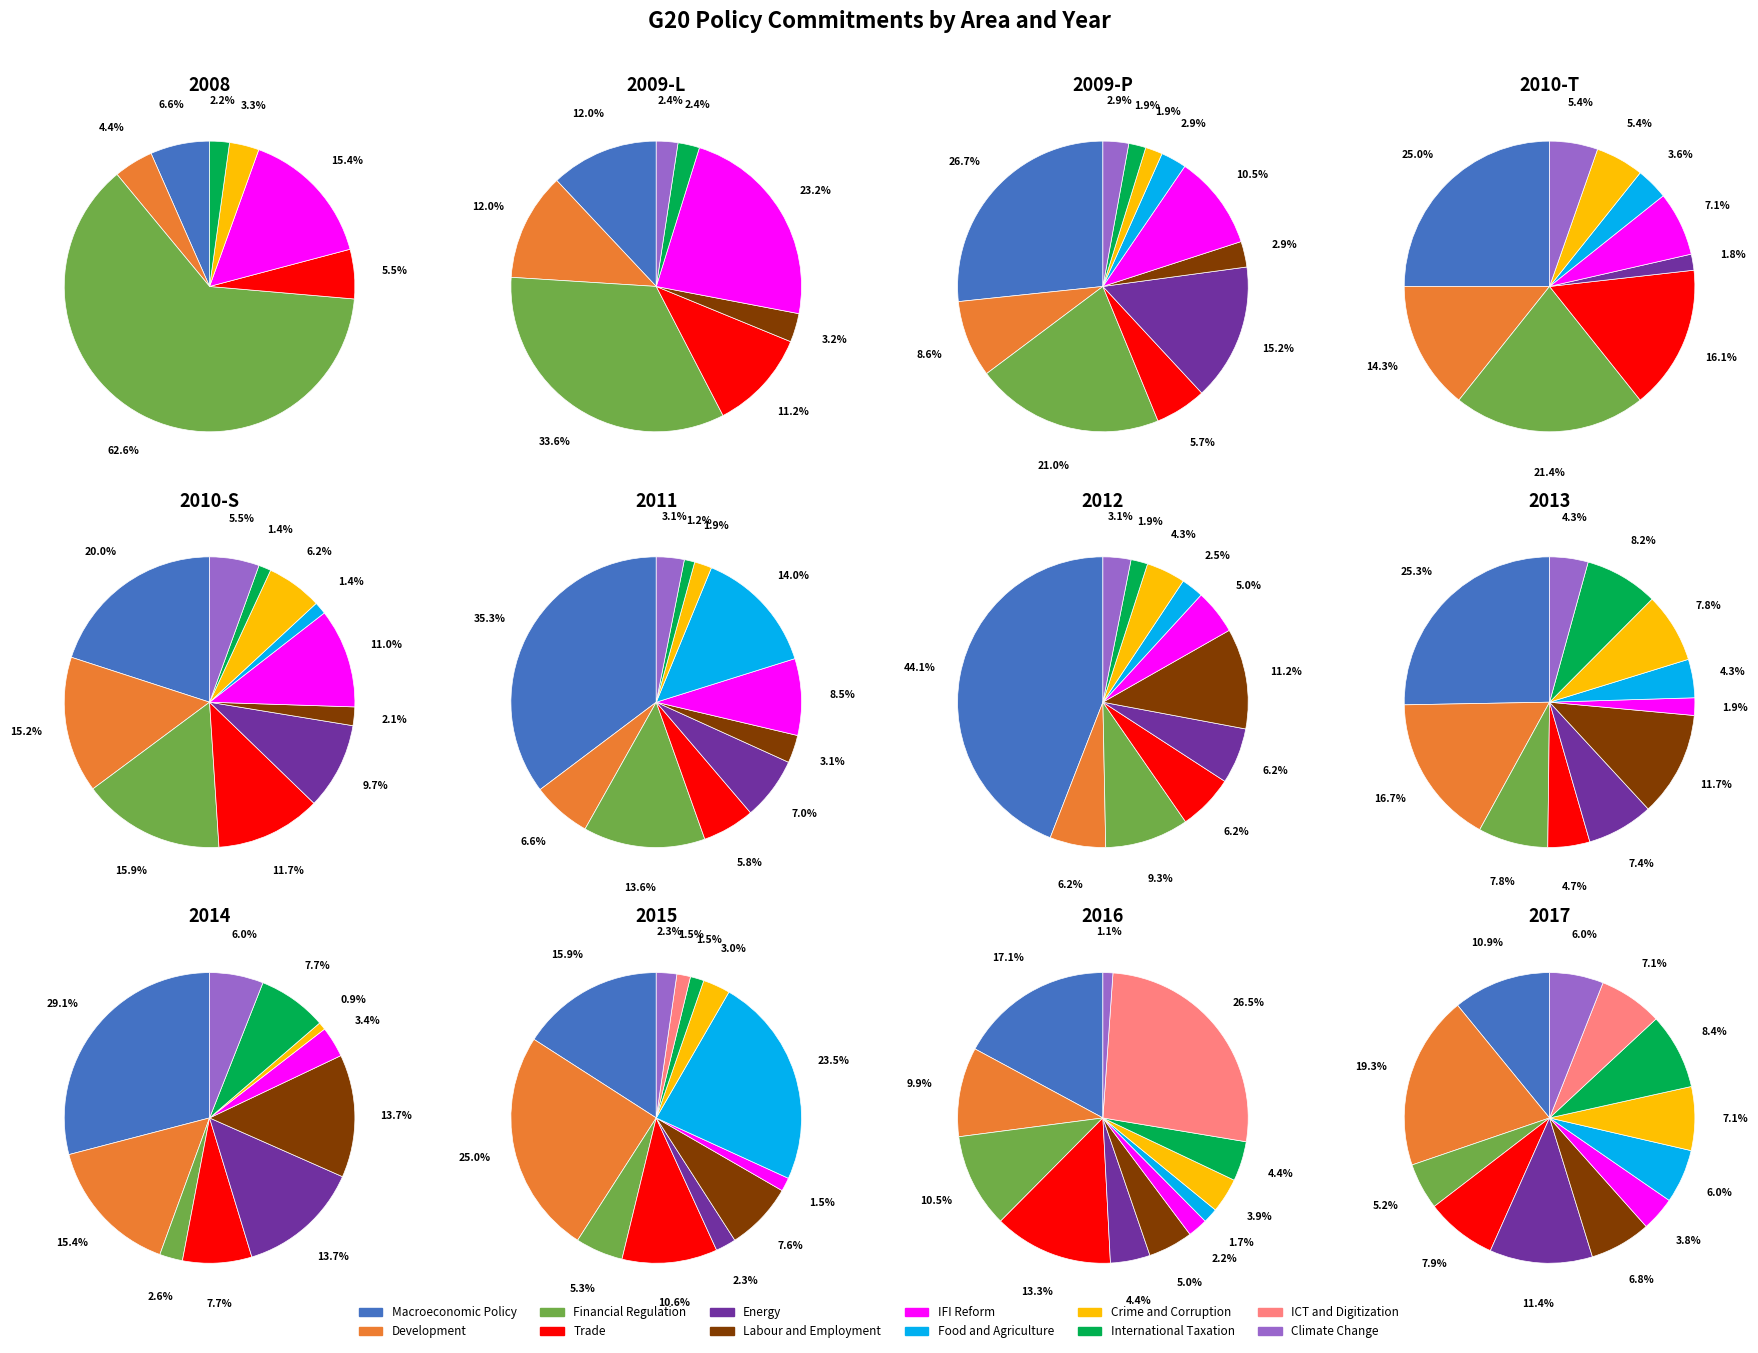

Does Food and Agriculture represent more than half of the total?

No